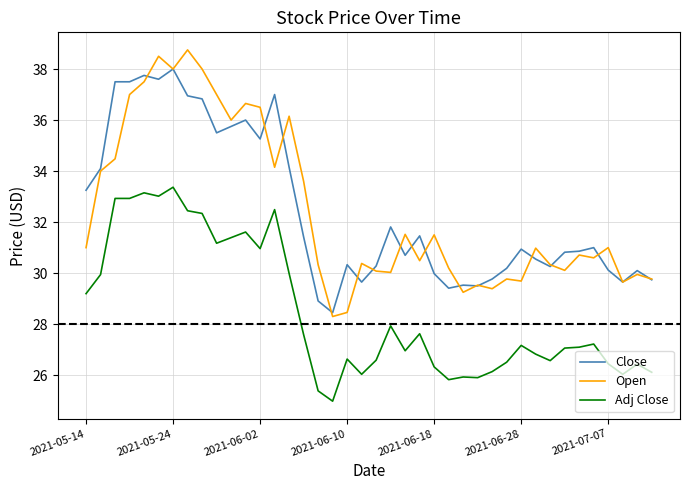

Which series has the largest range (max minus min)?

Open